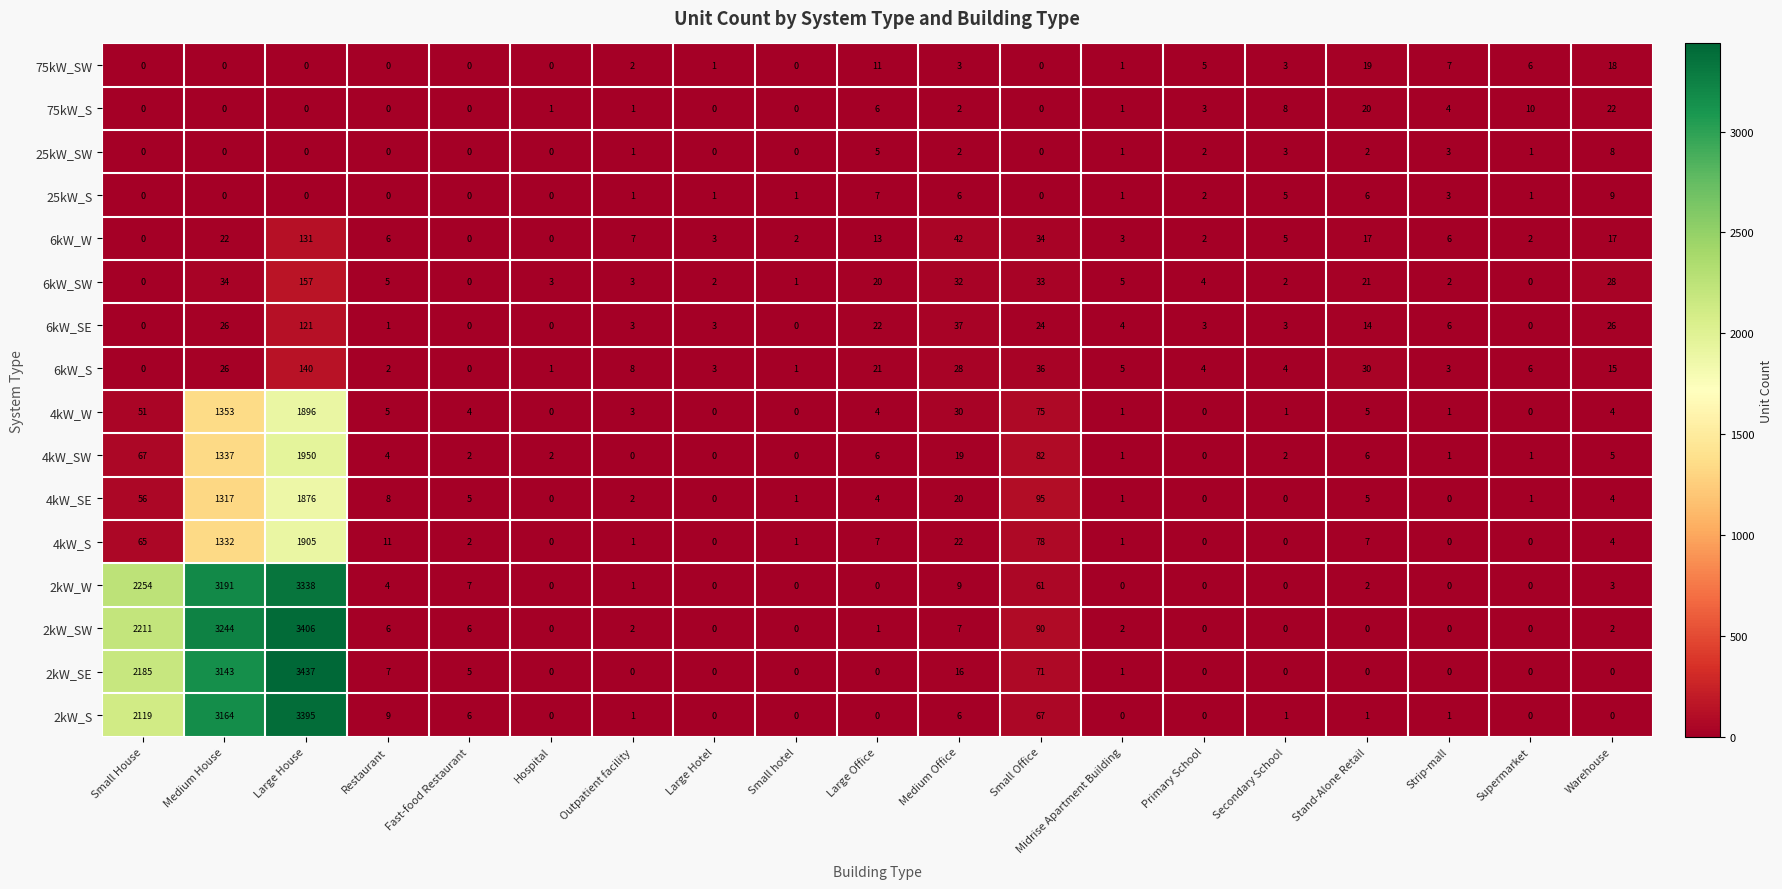

What is the average value of the 6kW_W series?

16